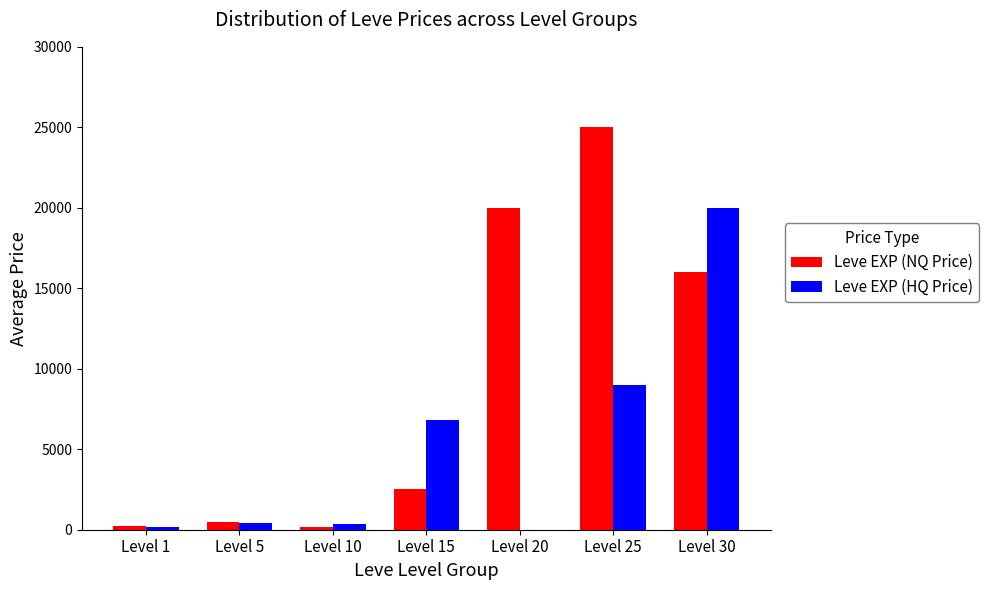

At which category is the sum across all series the highest?

Level 30